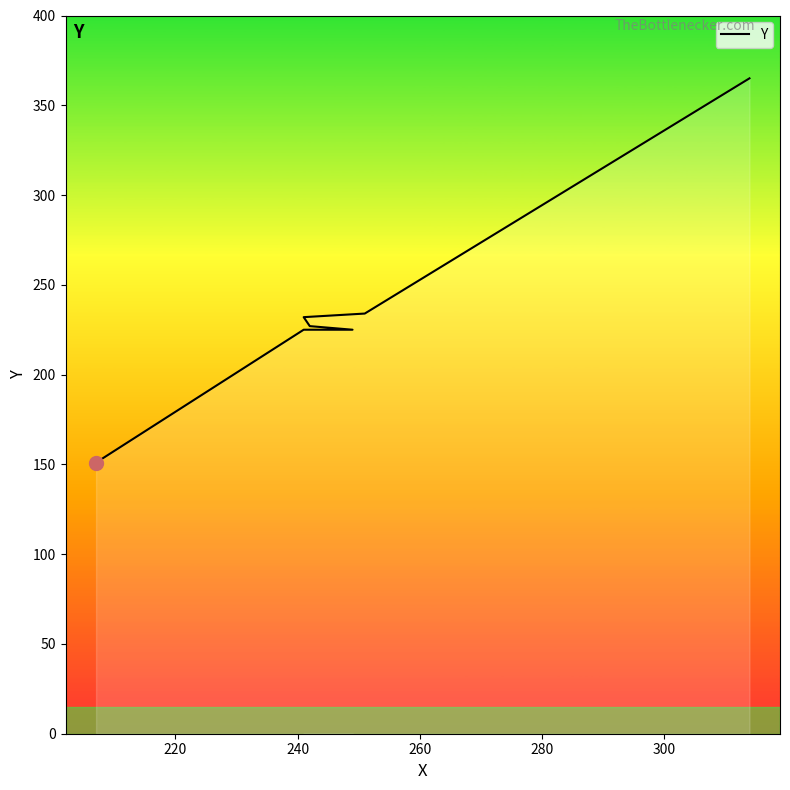

True or false: the data shows 407 at 300.

False